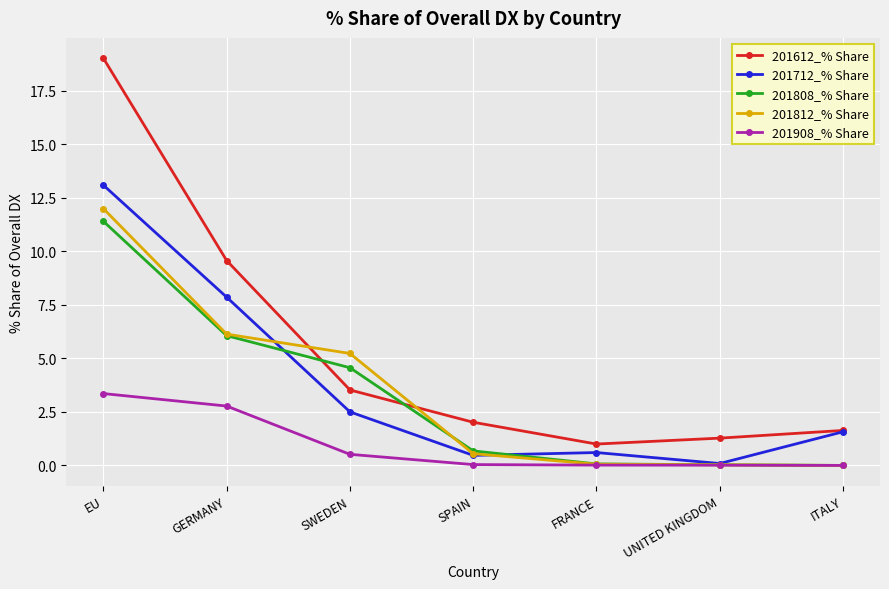

Rank the series at SWEDEN from highest to lowest value.

201812_% Share, 201808_% Share, 201612_% Share, 201712_% Share, 201908_% Share